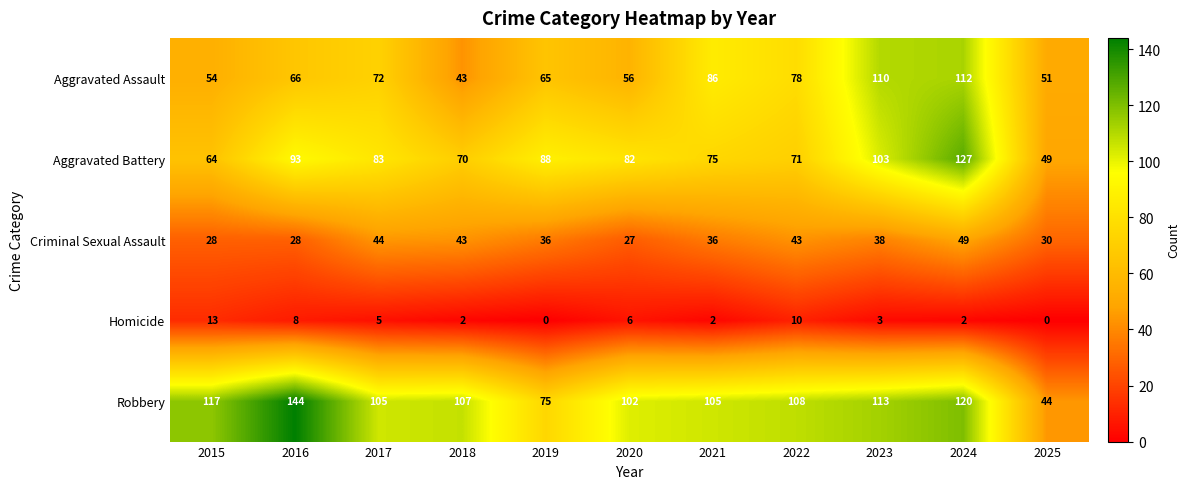

At which label is Criminal Sexual Assault closest to 38?

2023